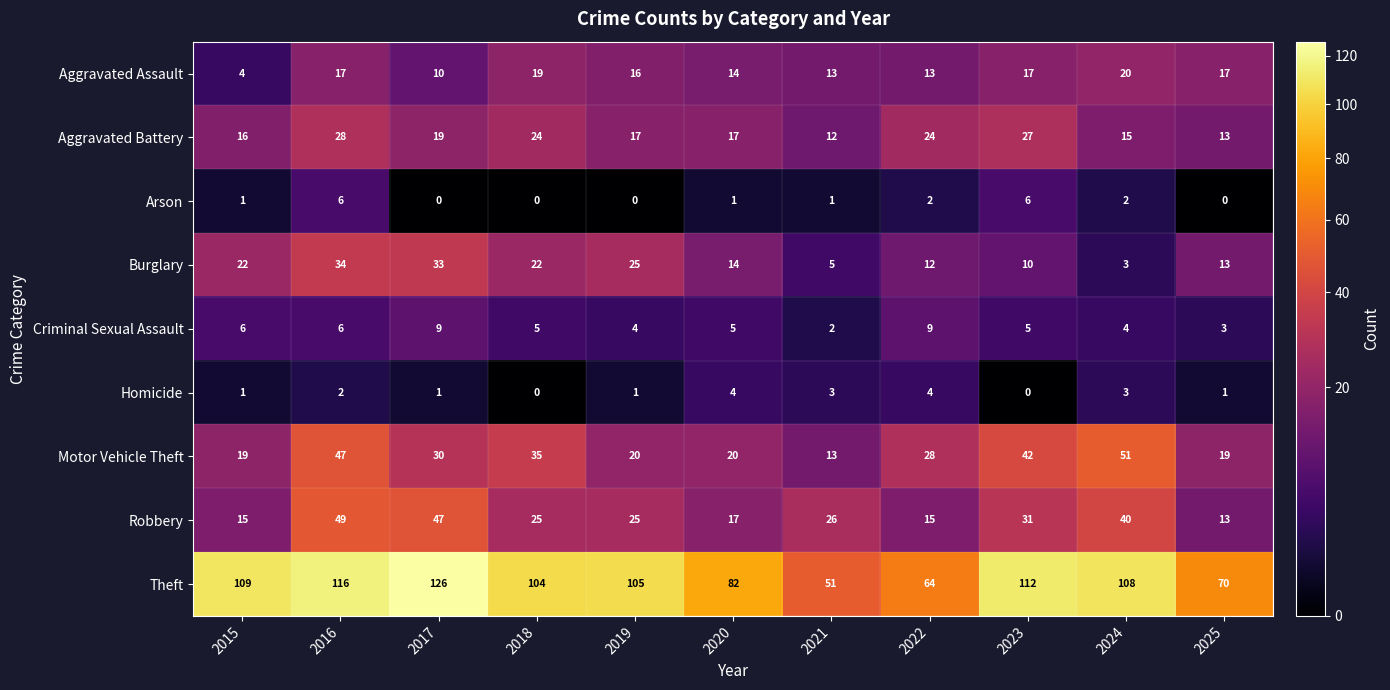

What is the maximum value shown in the chart?

126